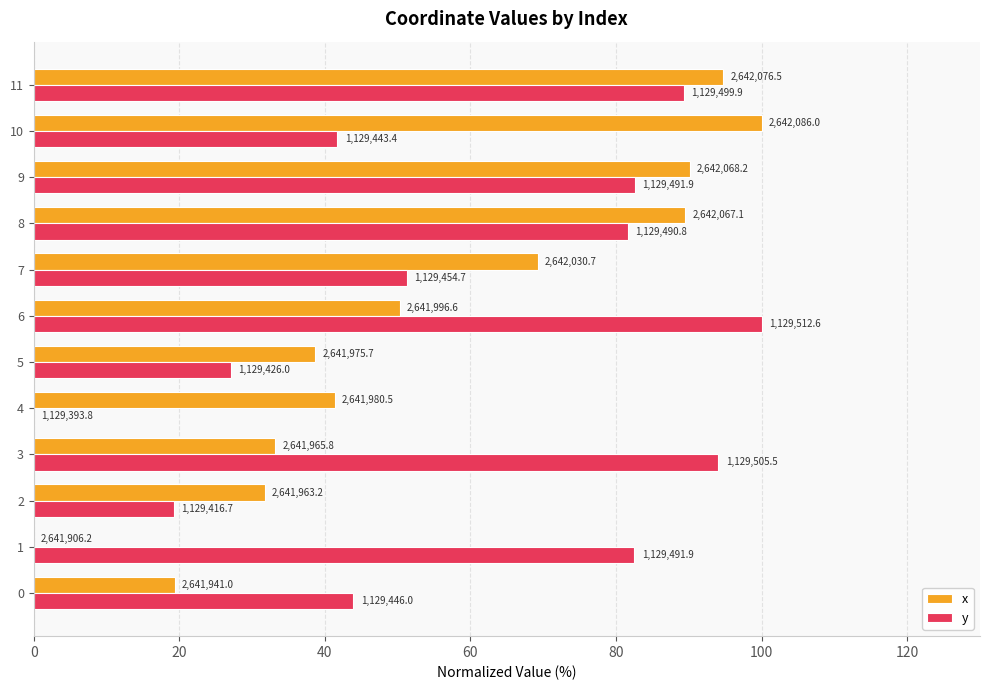

What are all the series names shown in the legend?

x, y